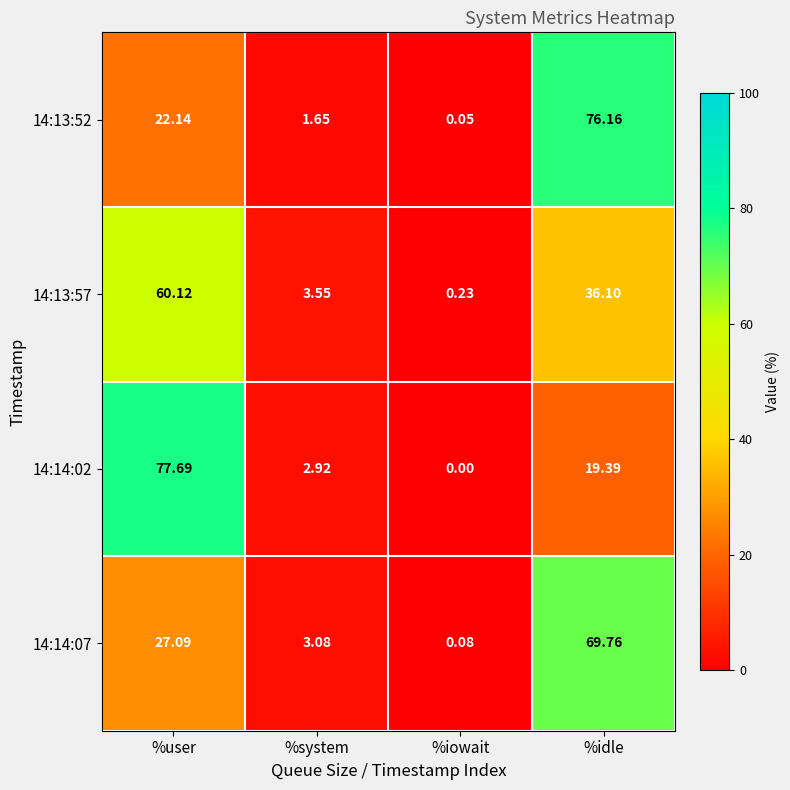

At which category is the sum across all series the highest?

%idle